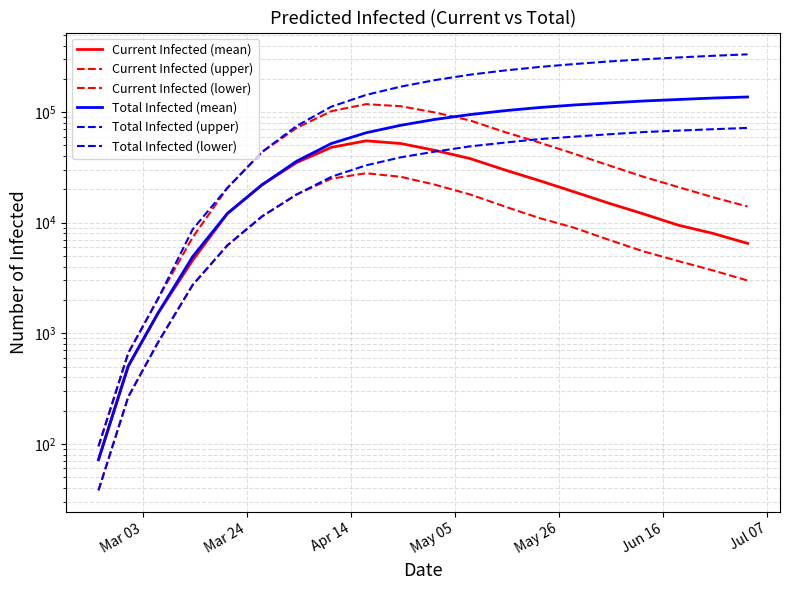

Which series has the largest total across all categories?

Total Infected (upper)